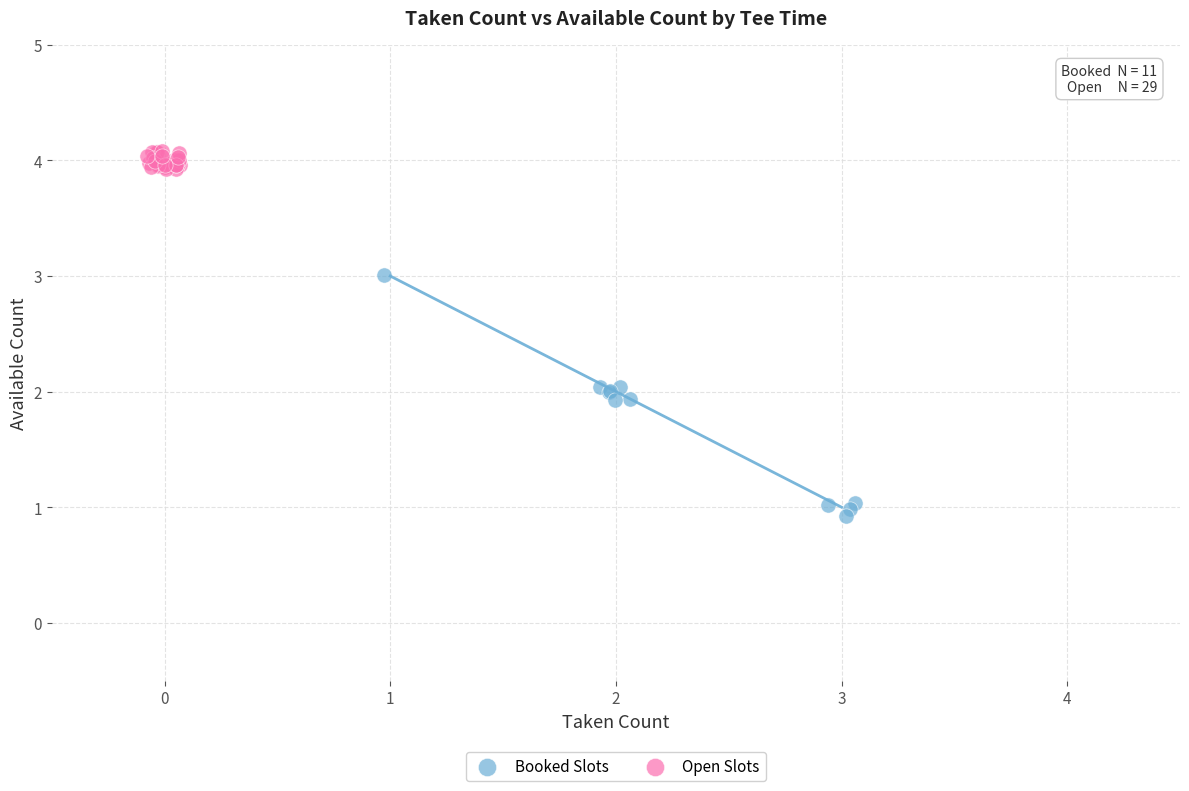

Which series has the widest spread of Y values?

Booked Slots